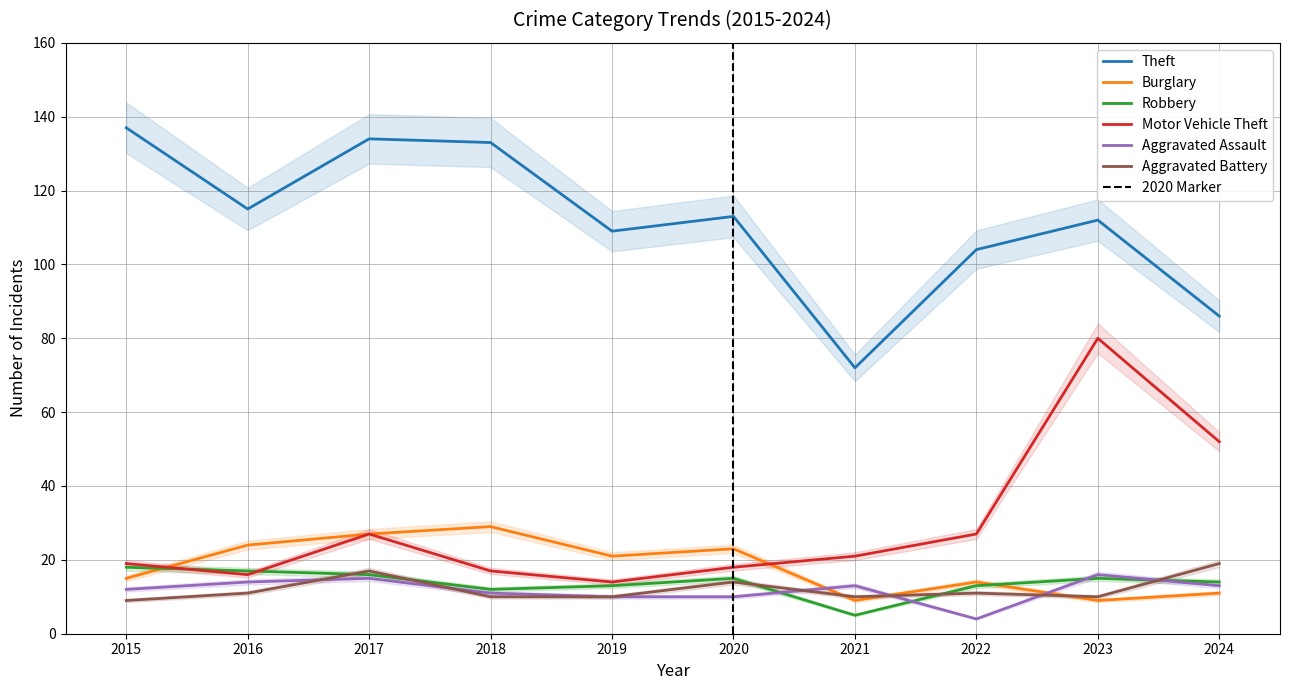

What is the average value of the Burglary series?

18